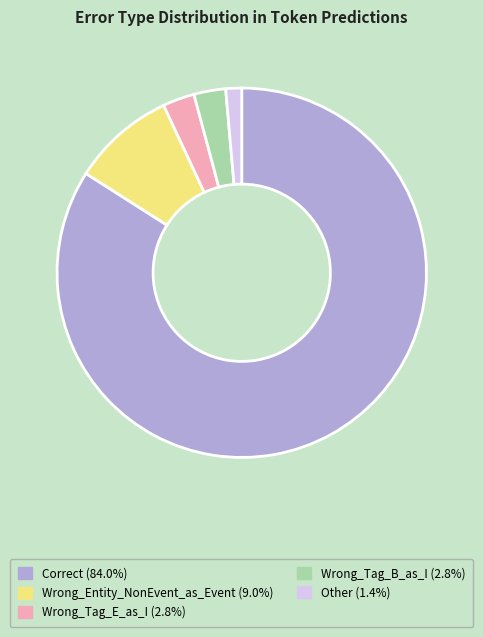

Which slice is the smallest?

Other